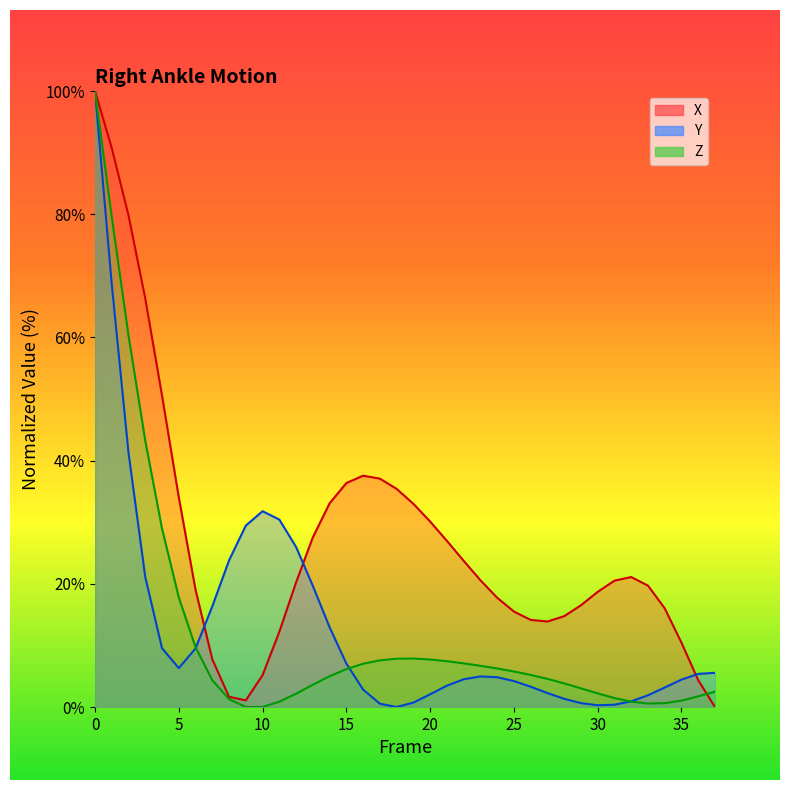

What is the highest value of the X series?

100.0